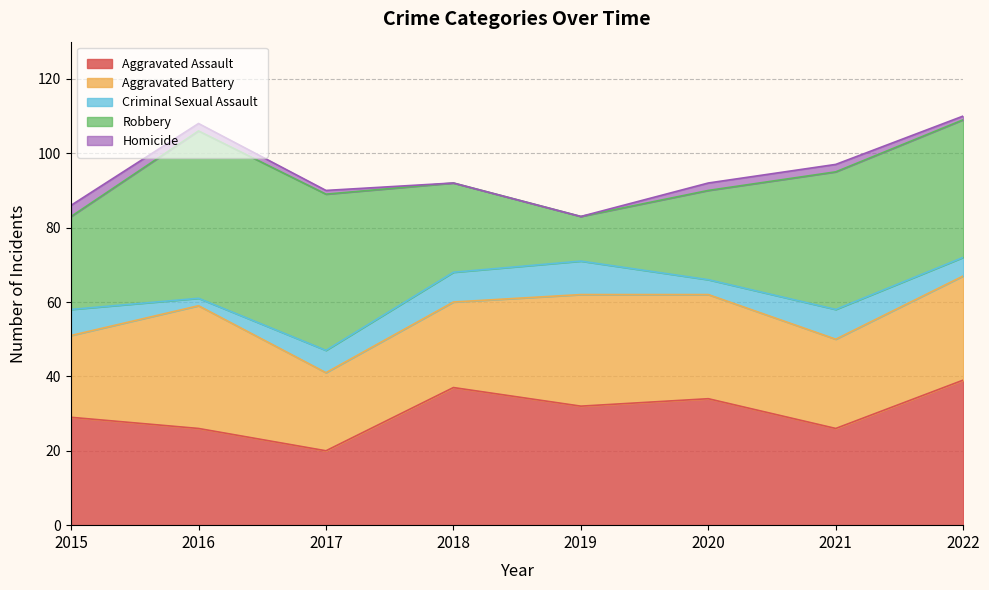

Count the number of categories in the chart.

8